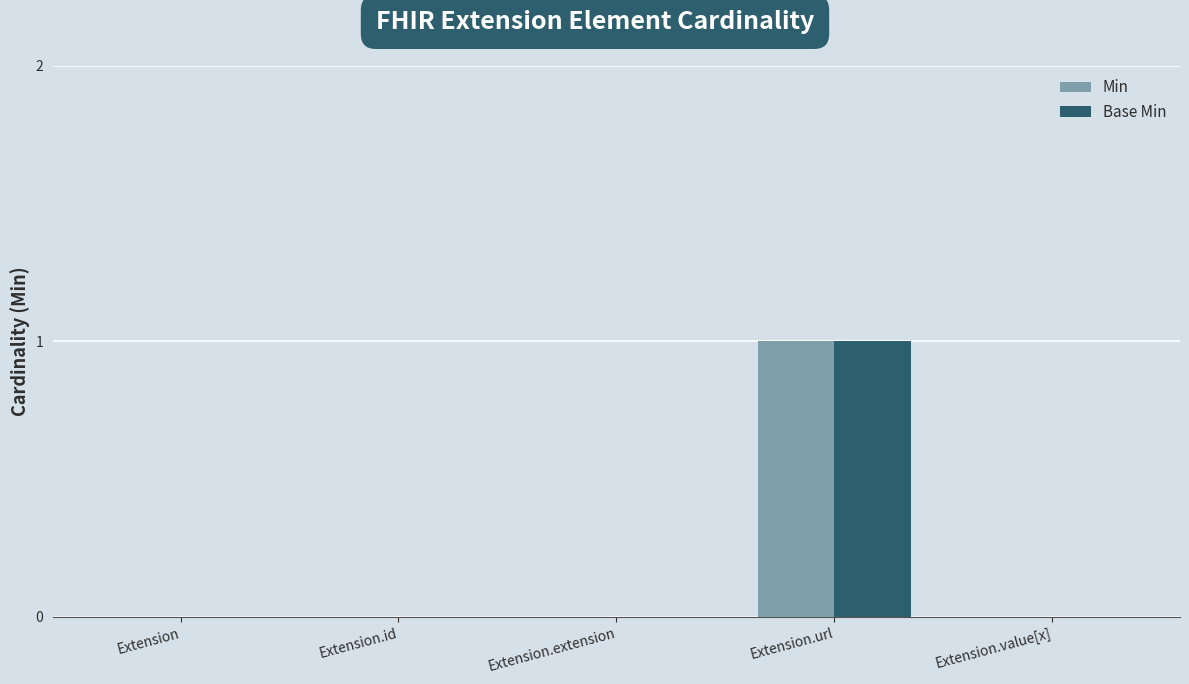

True or false: Min has a value of -1 at Extension.value[x].

False